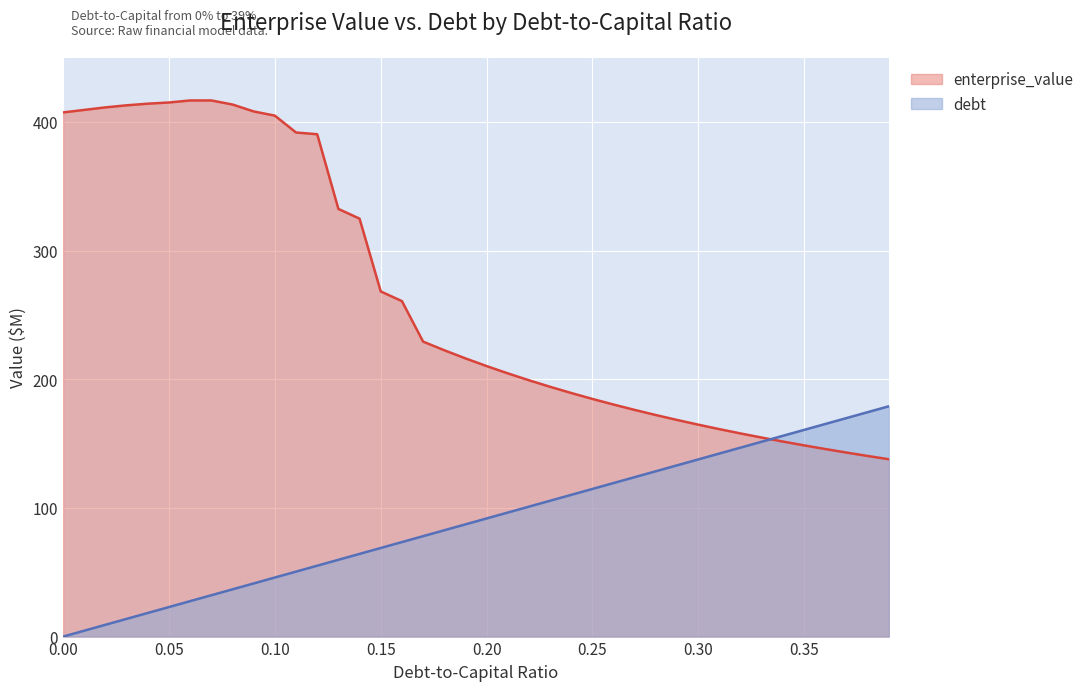

Does the chart display data point markers on the line(s)?

No